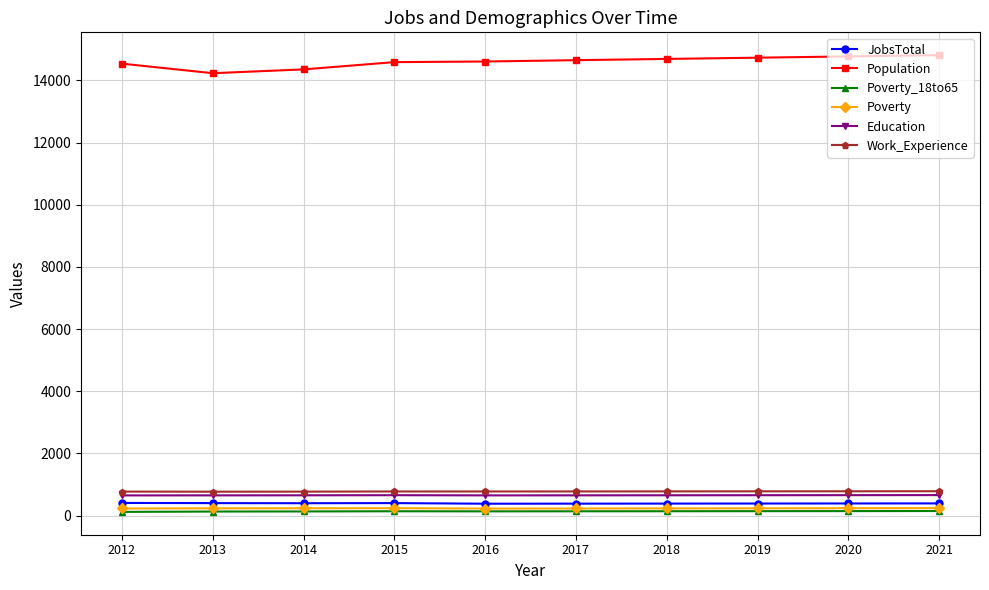

Is it true that JobsTotal equals 383 at 2017?

True